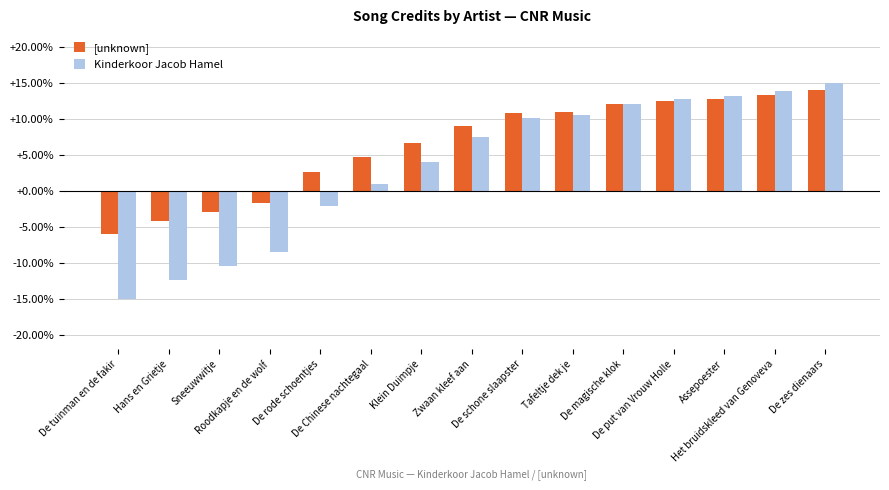

How many bars are there in total?

30